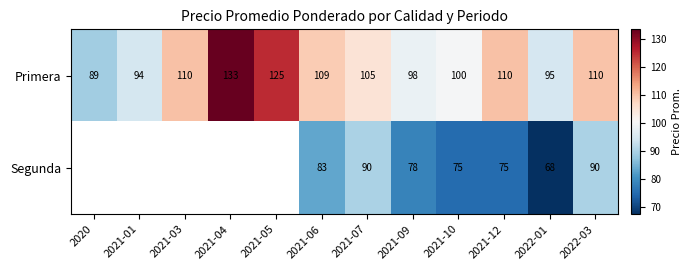

True or false: Segunda has a value of 160 at 2022-03.

False